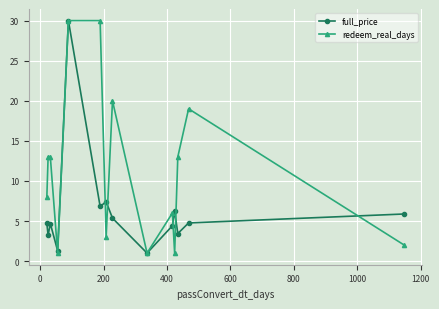

What is the smallest value displayed?

1.0